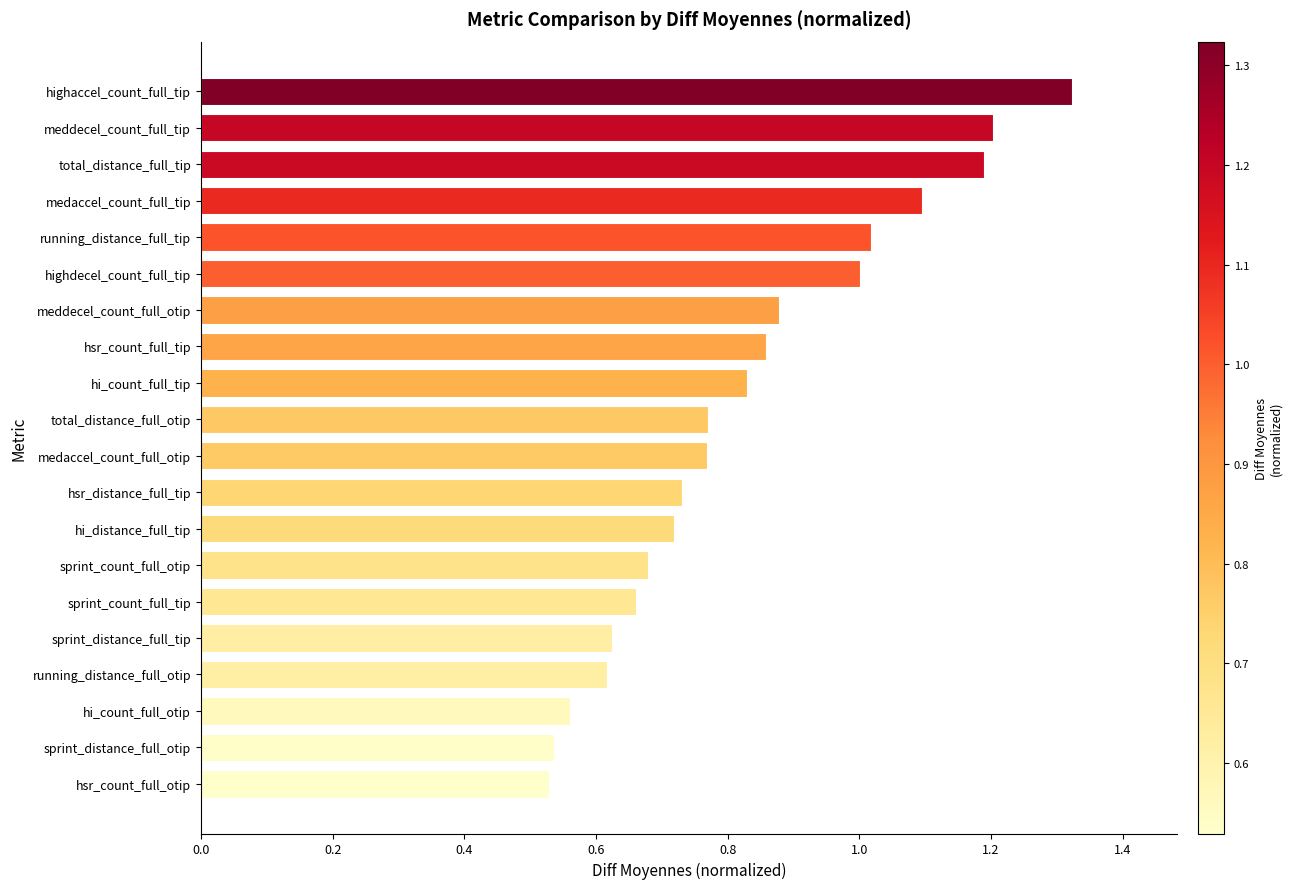

What value does the data have at total_distance_full_tip?

1.2